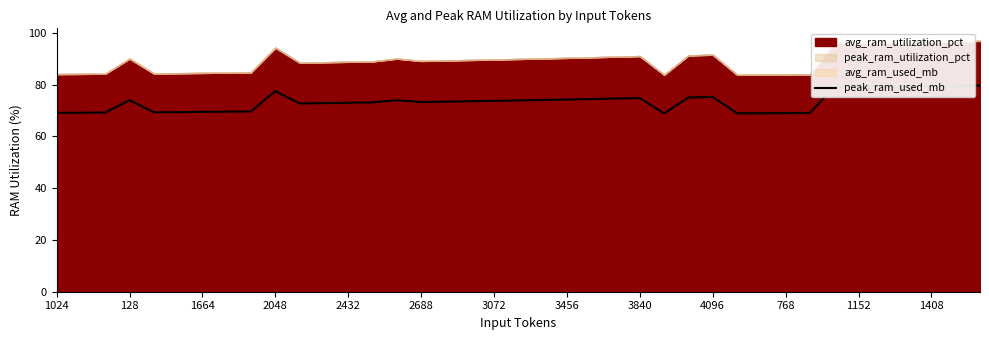

What is the average value?

73.4